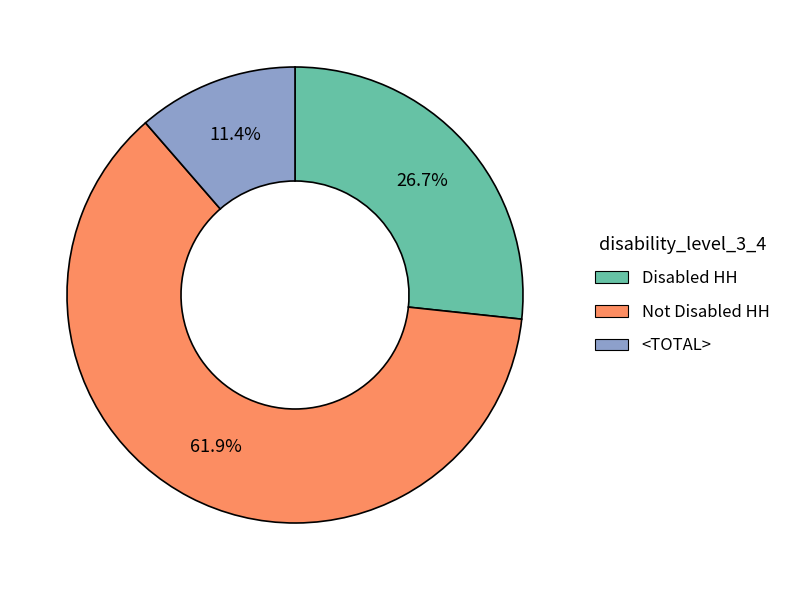

Rank the categories by value from lowest to highest.

<TOTAL>, Disabled HH, Not Disabled HH